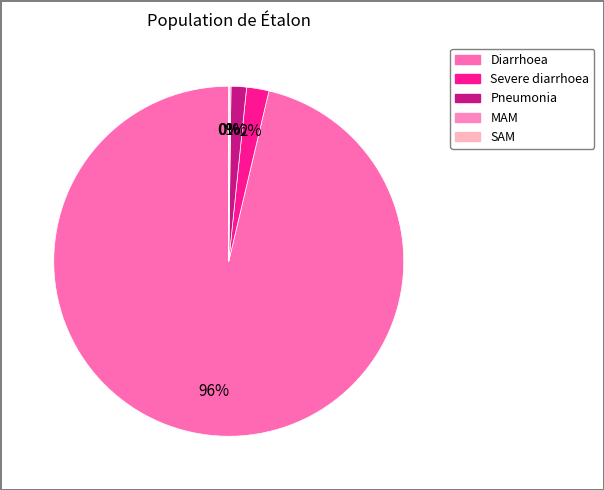

What is the majority slice?

Diarrhoea